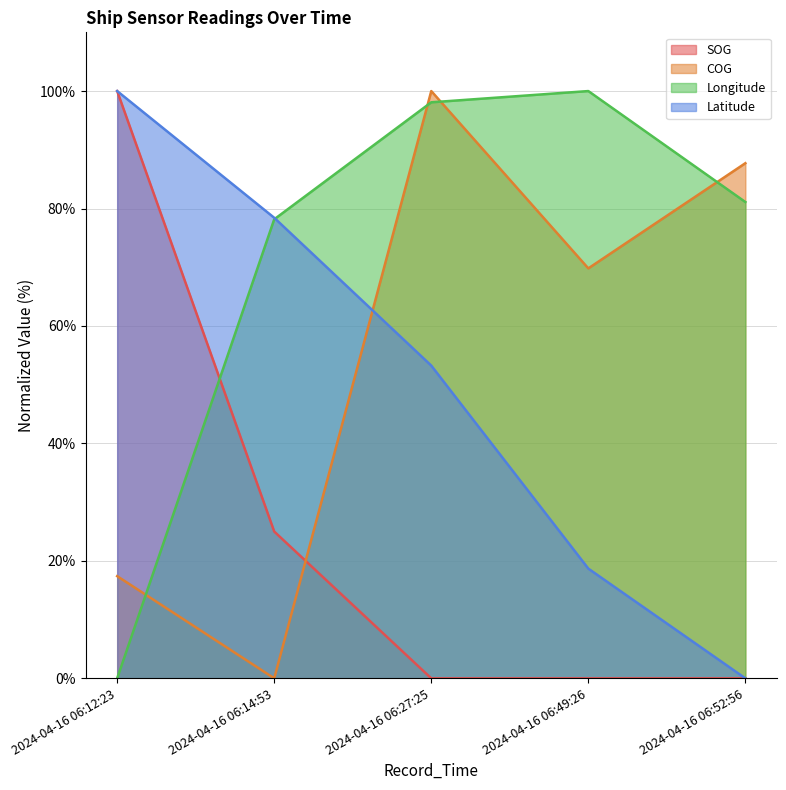

What position from the right is 2024-04-16 06:52:56?

1